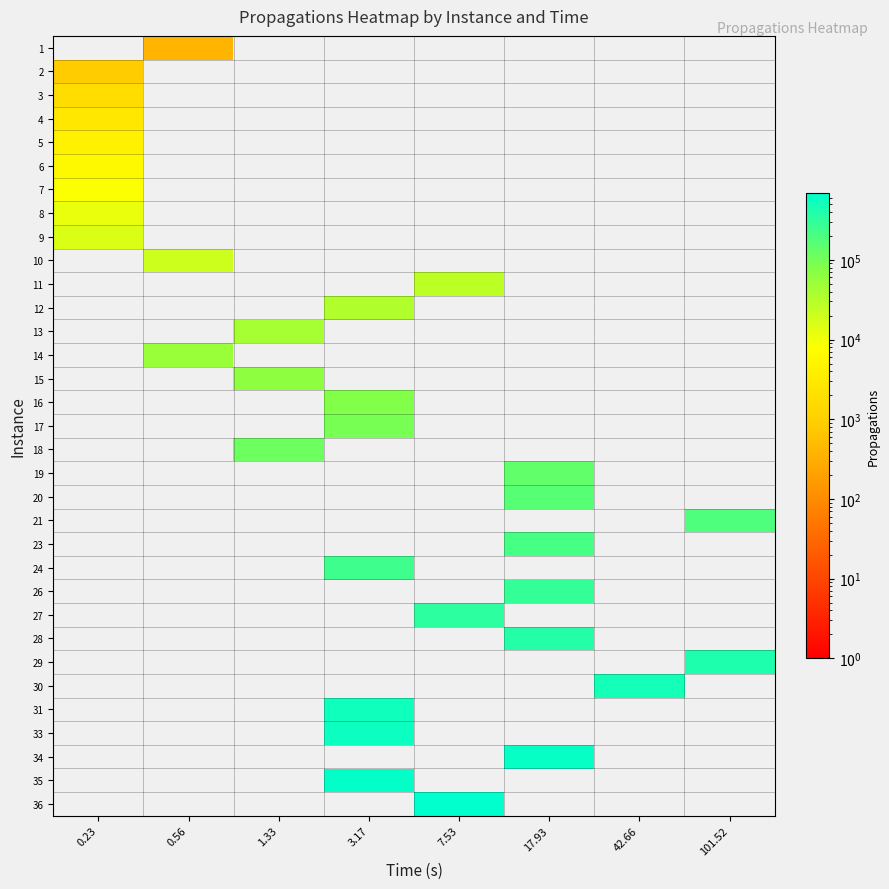

What is the total value across all series at 17.93?

1767694